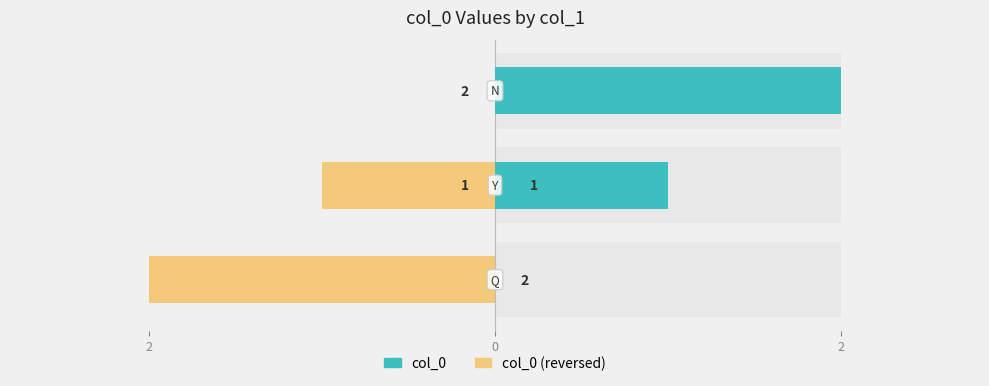

What is the spread (max minus min) of values at 2?

2